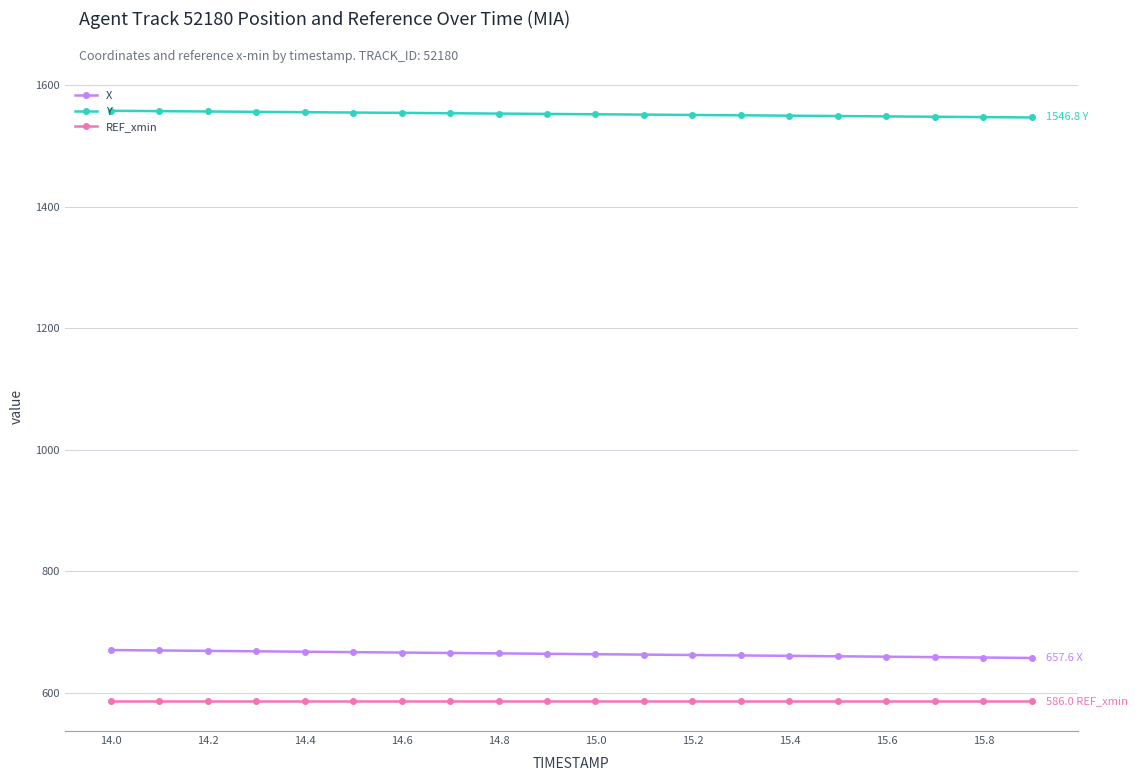

True or false: REF_xmin and Y intersect in this chart.

False